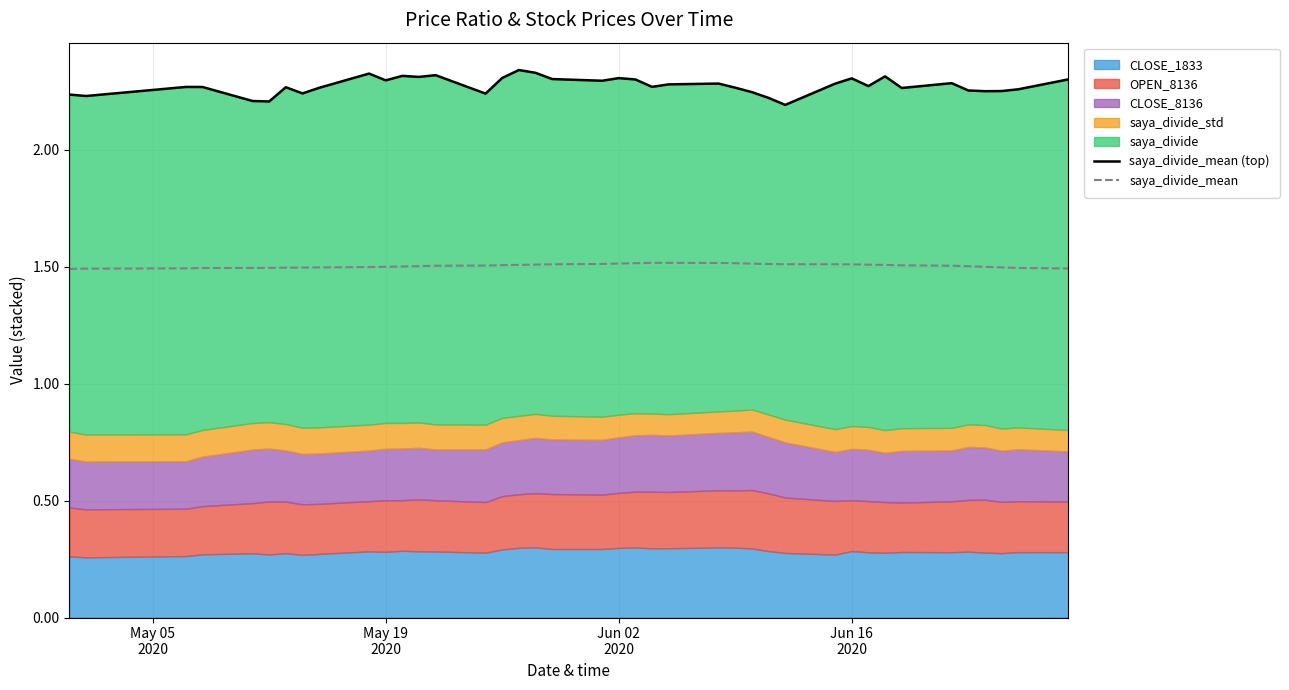

What is the average value of the saya_divide_mean series?

1.5